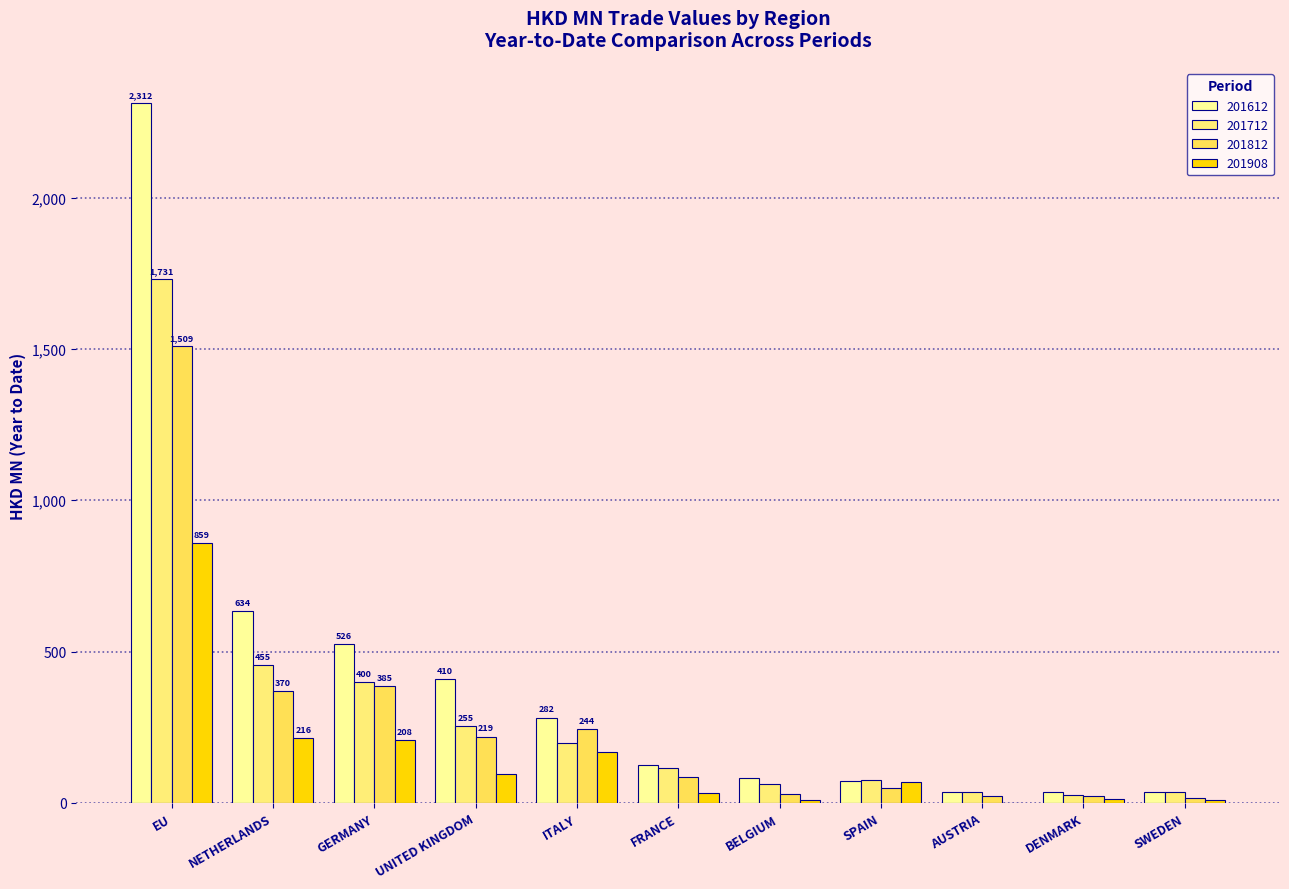

Which series has the largest range (max minus min)?

201612